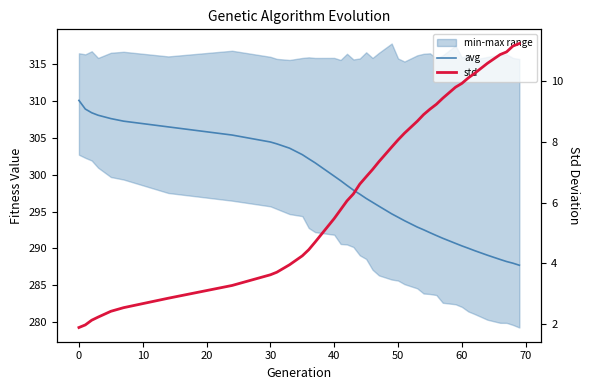

What is the difference between the second highest and minimum values in the avg series?

21.2